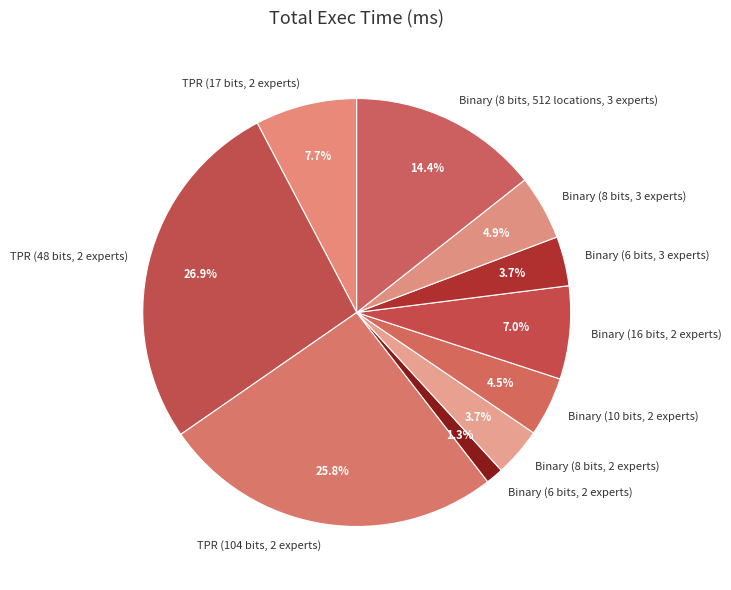

To the nearest percent, what is the combined percentage of Binary (10 bits, 2 experts) and Binary (8 bits, 512 locations, 3 experts)?

19%